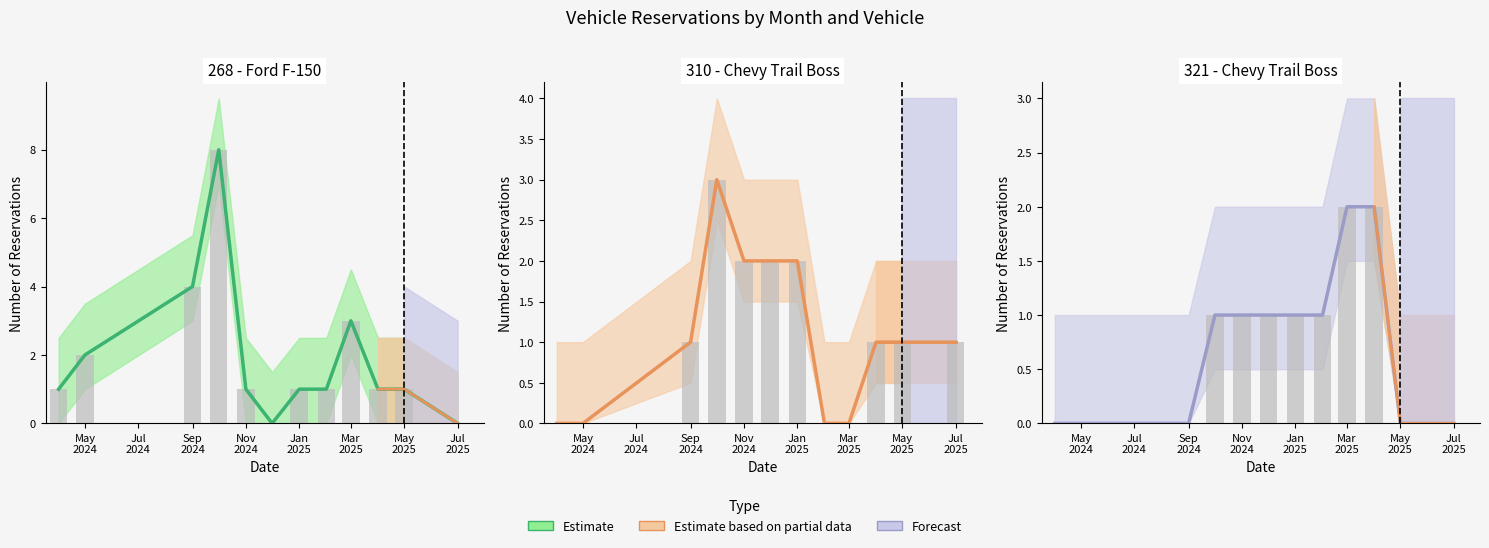

How many data points in Actual count are above 1?

2